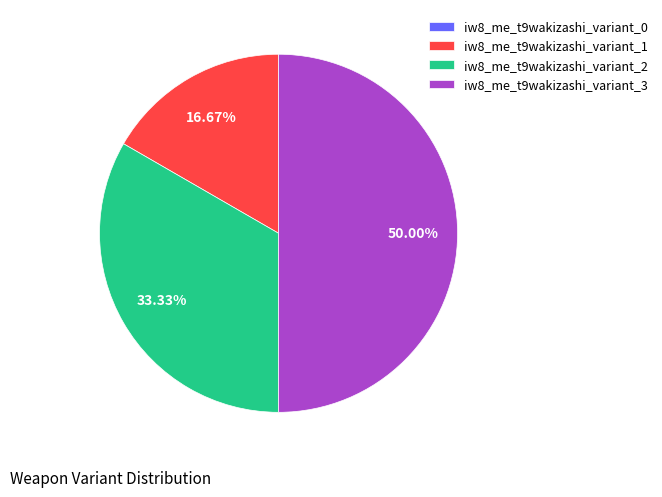

Which has a higher value, iw8_me_t9wakizashi_variant_1 or iw8_me_t9wakizashi_variant_3?

iw8_me_t9wakizashi_variant_3